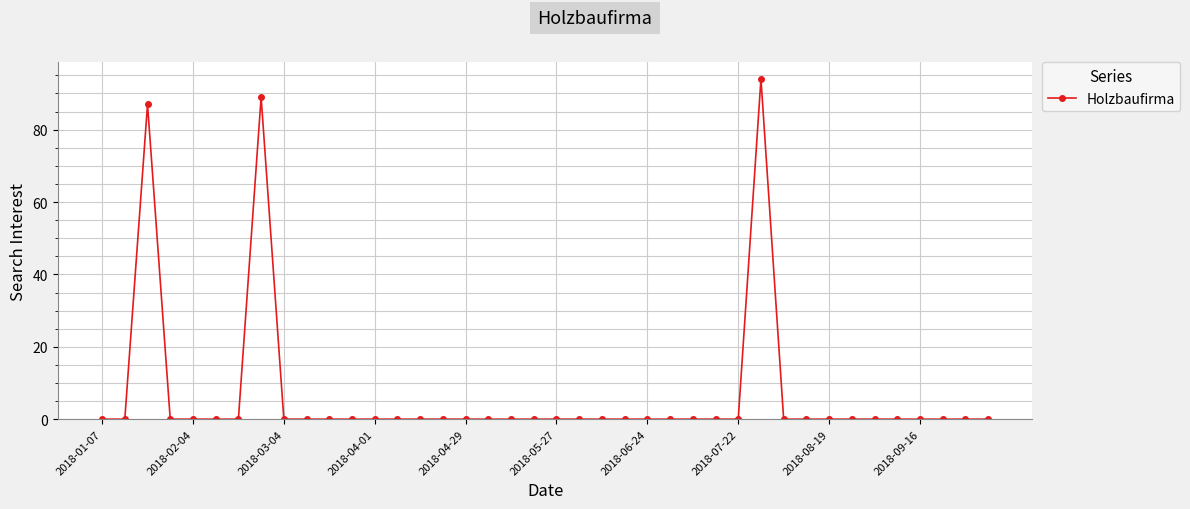

What is the difference between the maximum and second lowest values?

94